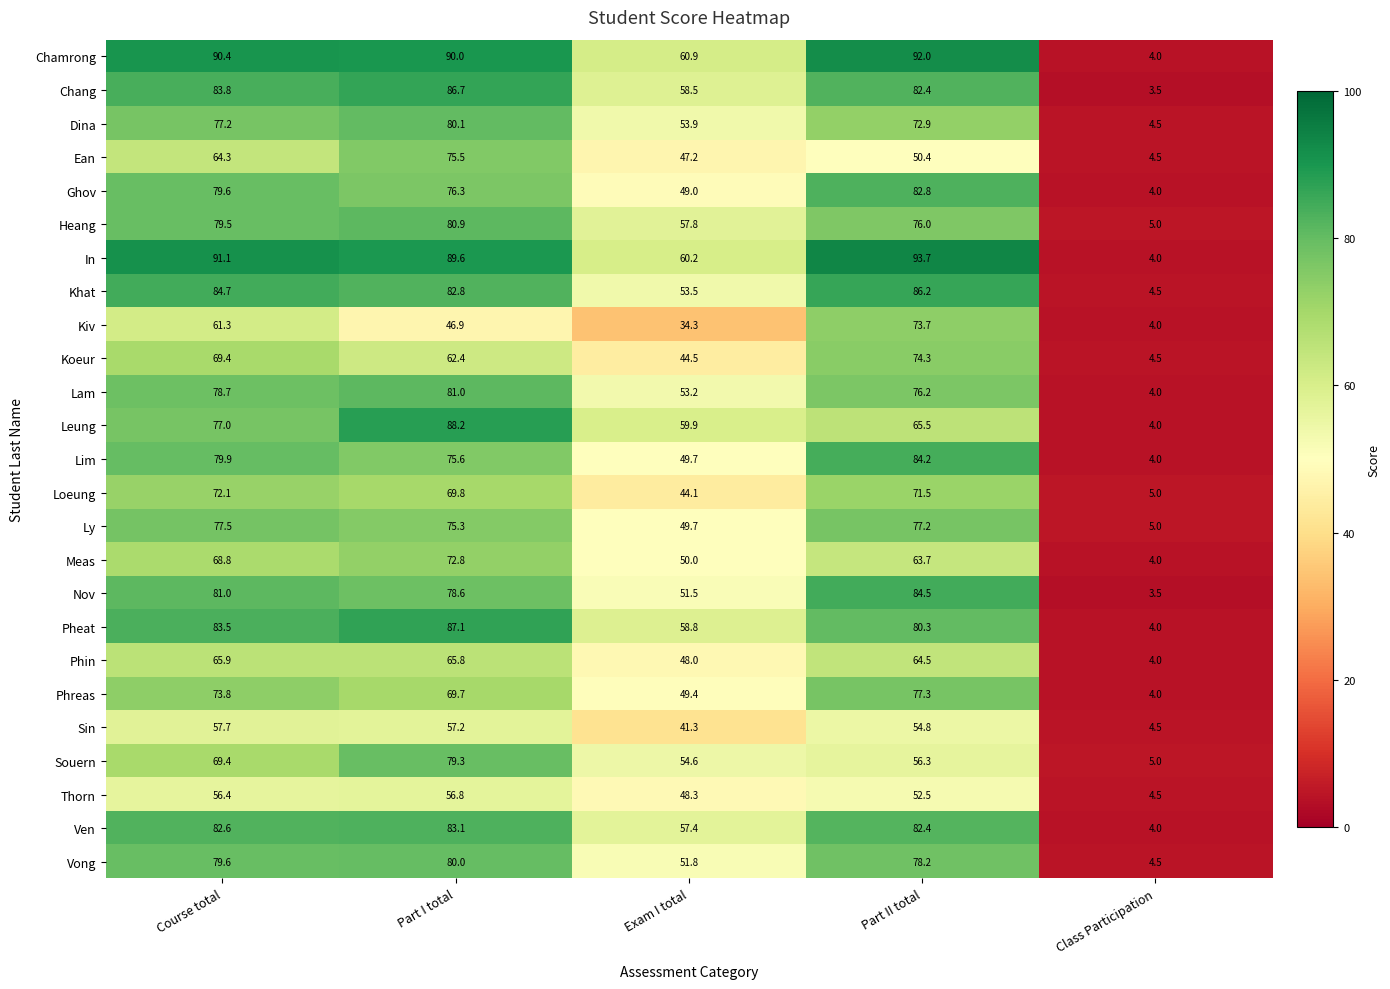

What value does the Pheat series have at Course total?

83.5